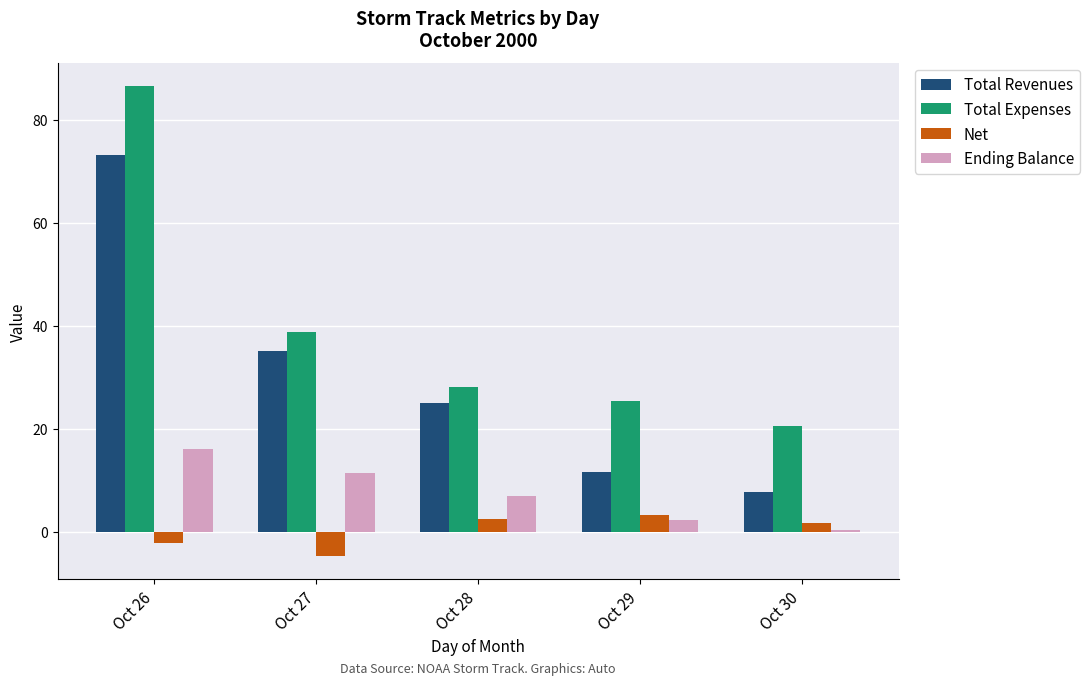

What is the maximum value shown in the chart?

86.5